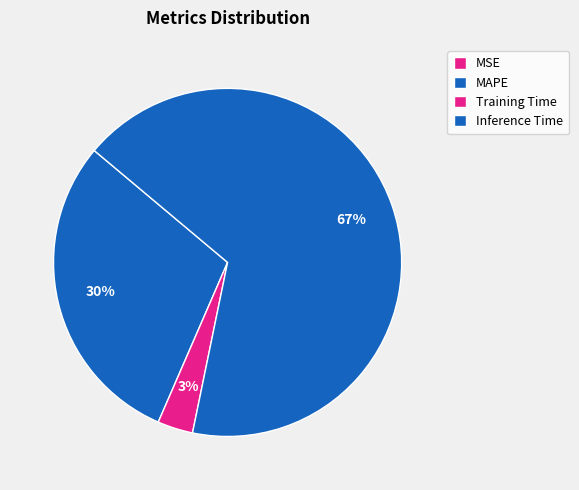

True or false: MAPE accounts for 30% of the total.

True